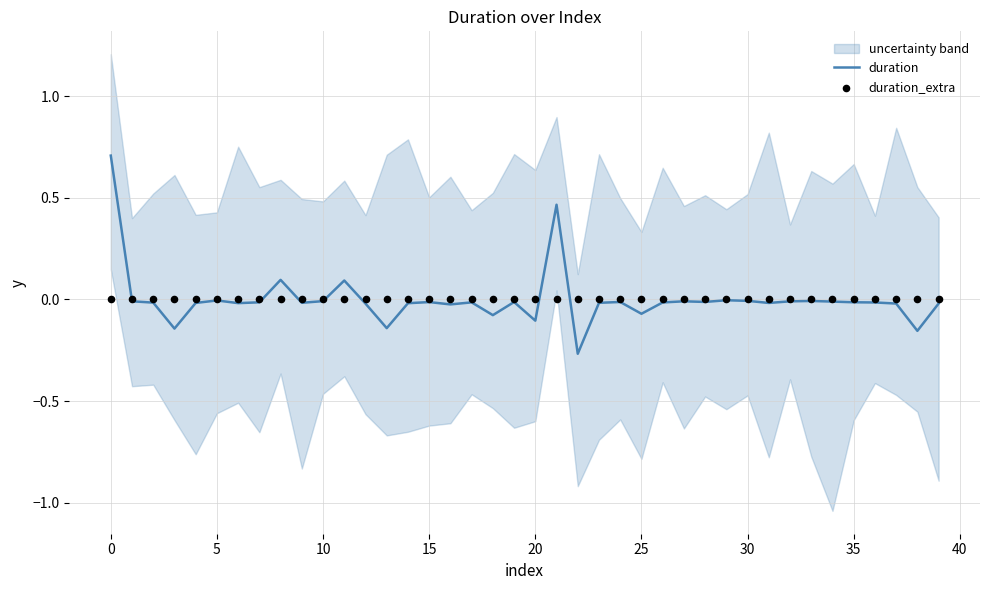

Which series has the widest spread of Y values?

duration